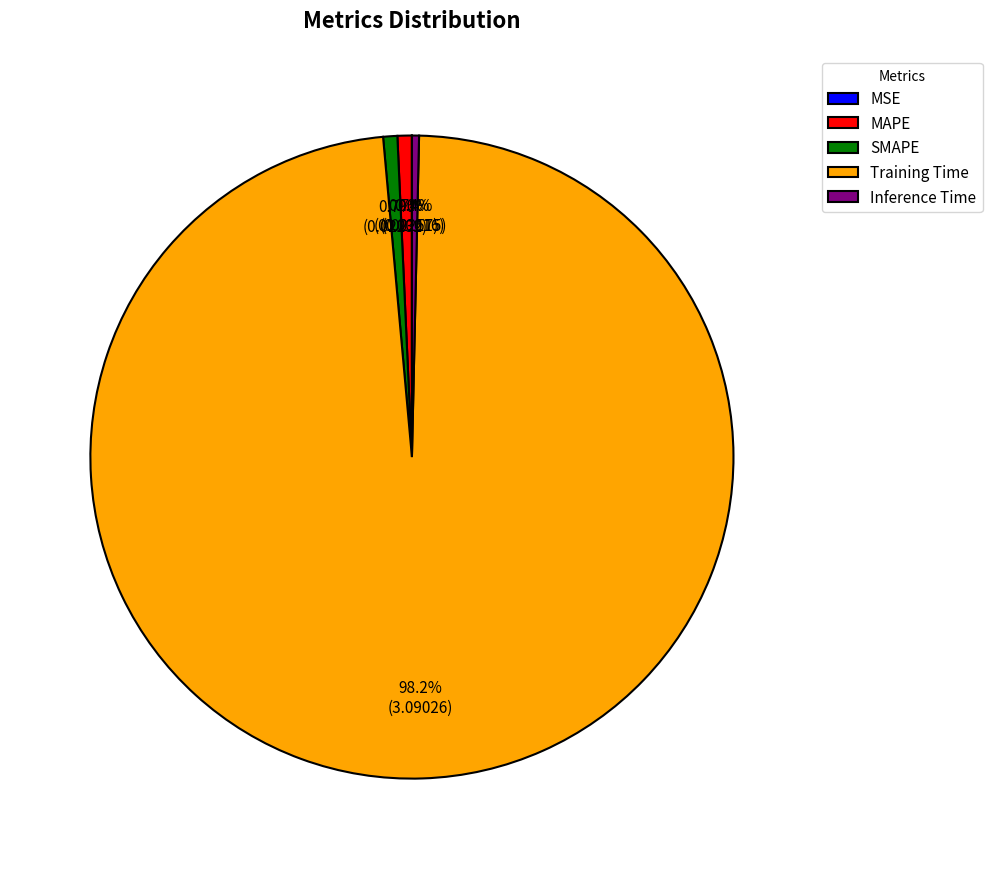

Which slice represents more than half of the pie?

Training Time